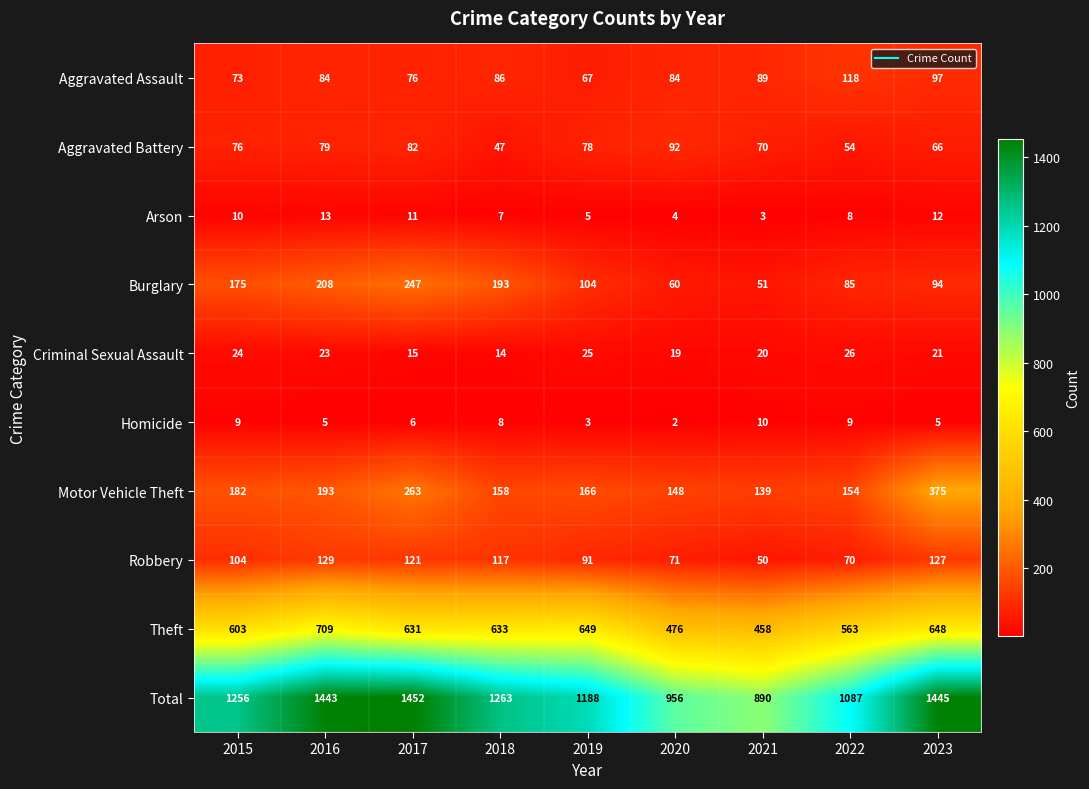

What is the difference between the Arson values at 2022 and 2021?

5